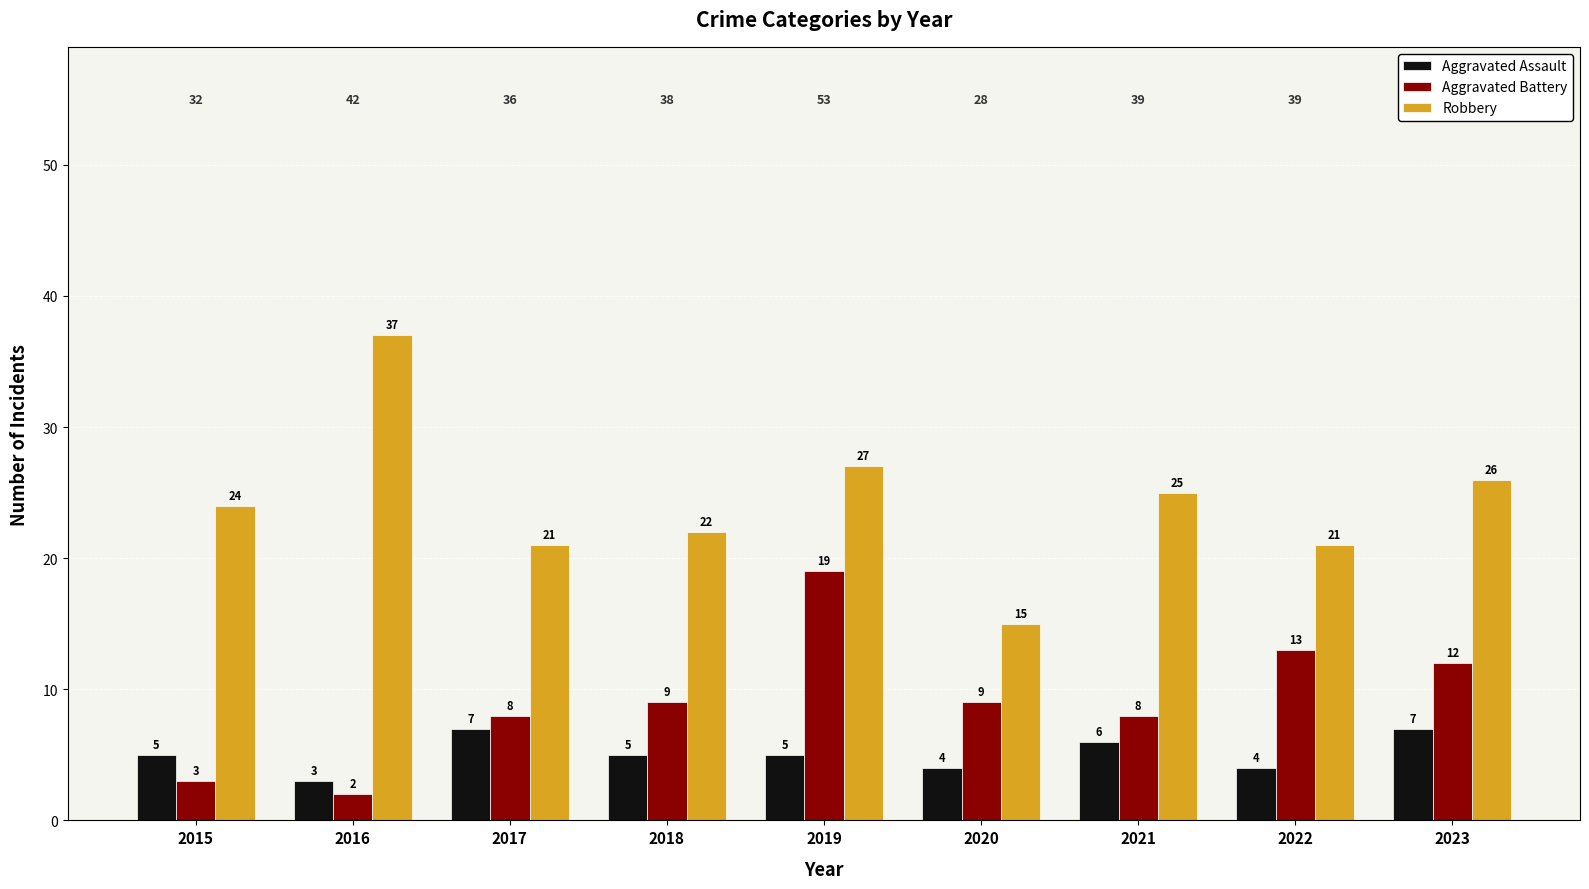

Which series has the largest total across all categories?

Robbery